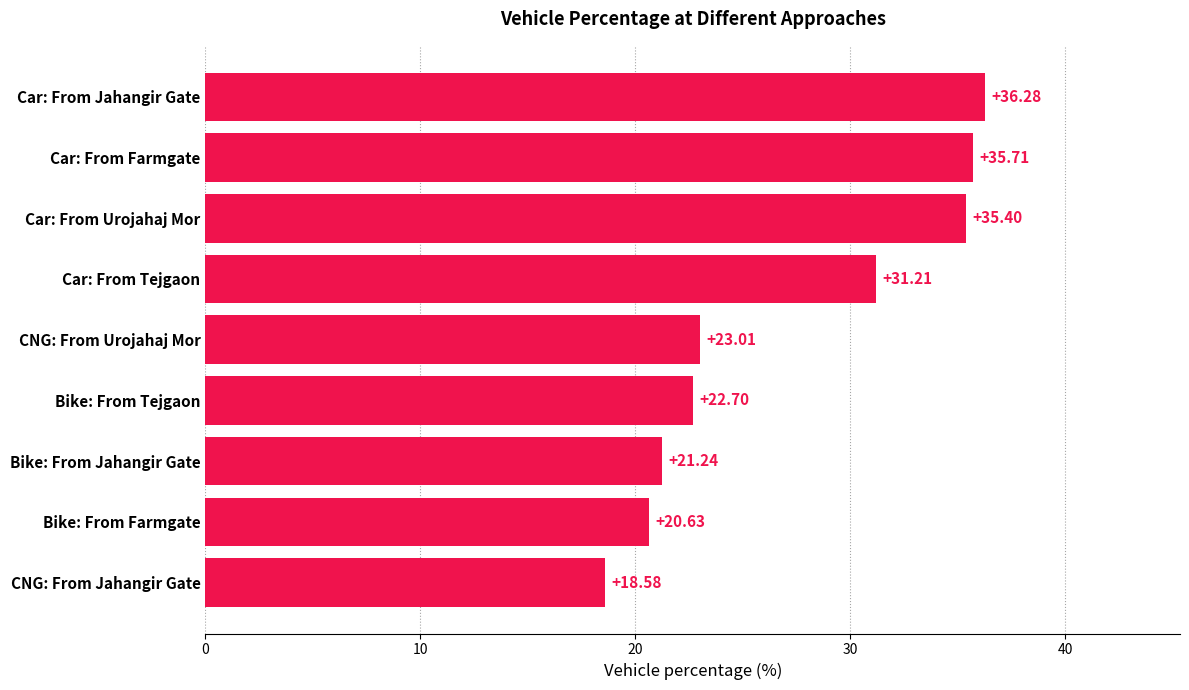

How many values exceed 23?

5